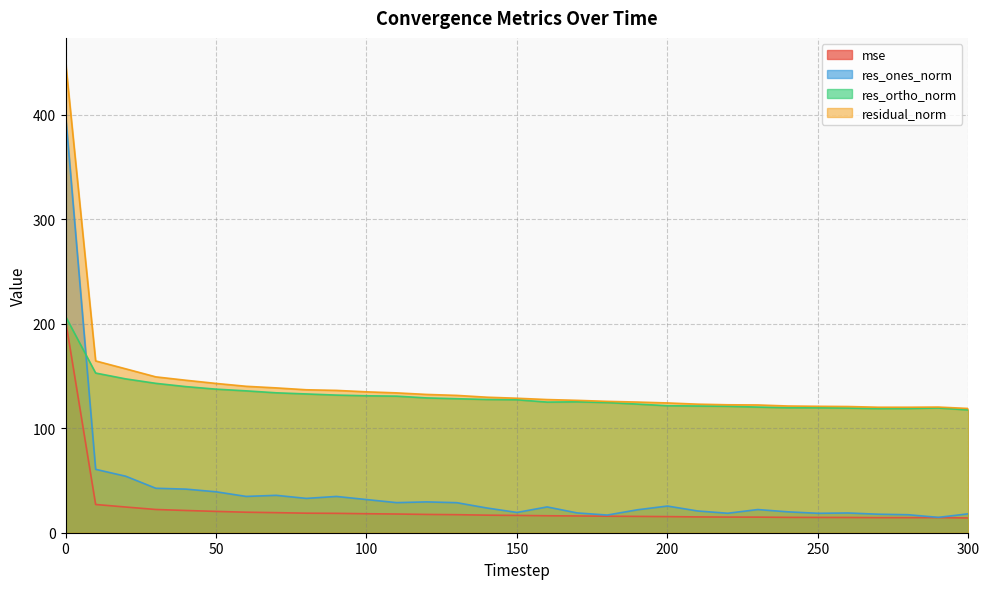

How many values in the residual_norm series exceed 128?

16